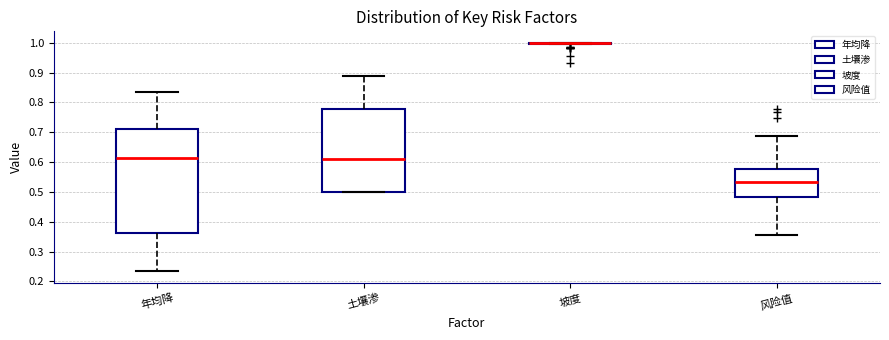

Reading left to right, read every box against the y-axis: the position of its median line, the range the box covers, and the ends of its whiskers. The values are not printed on the chart, so give them approximately, as read against the axis.

年均降: median 0.61, box 0.36 to 0.71, whiskers 0.23 to 0.84
土壤渗: median 0.61, box 0.50 to 0.78, whiskers 0.50 to 0.89
坡度: box collapsed to a line at 1.00, whiskers 0.99 to 1.00
风险值: median 0.53, box 0.48 to 0.58, whiskers 0.35 to 0.69